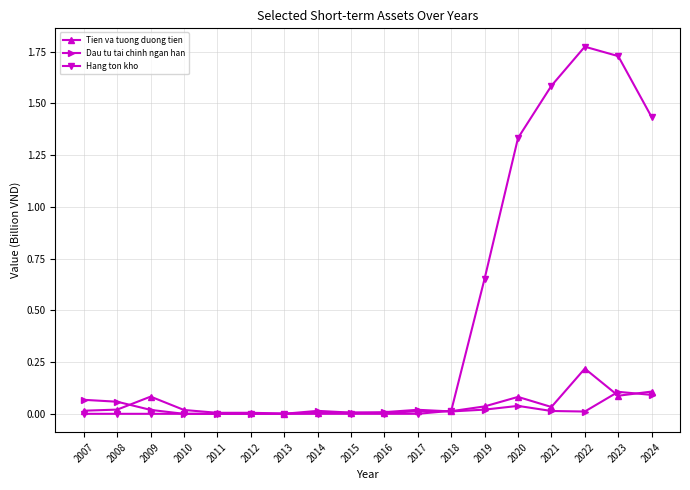

What is the average value of the Hang ton kho series?

0.5